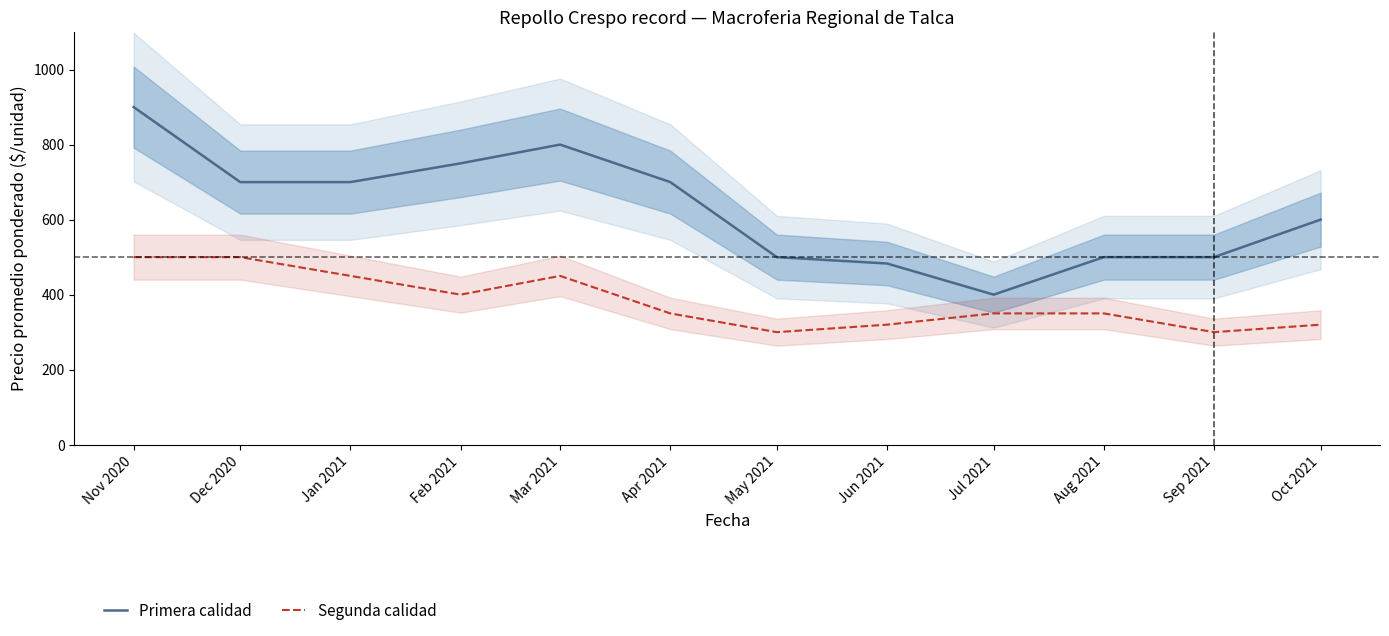

Which has a higher value, Oct 2021 or Aug 2021?

Oct 2021